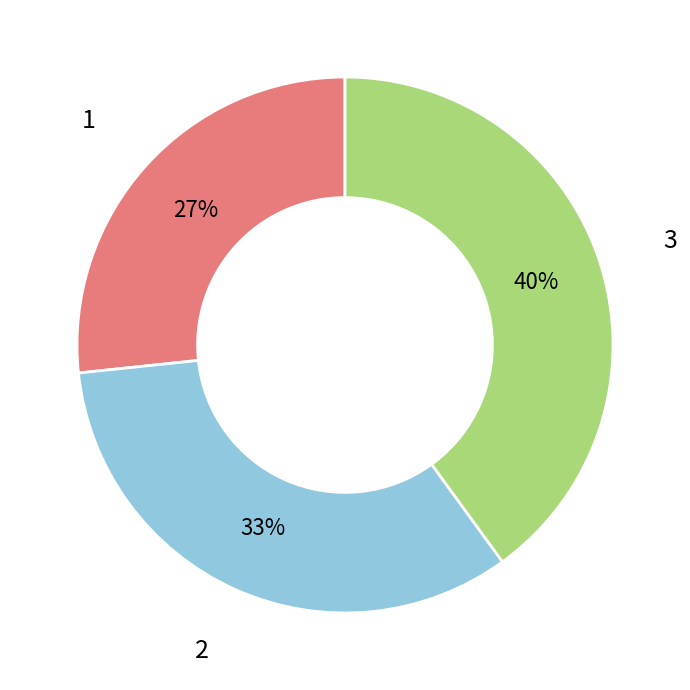

To the nearest percent, what is the difference between the largest and smallest slice percentages?

13%